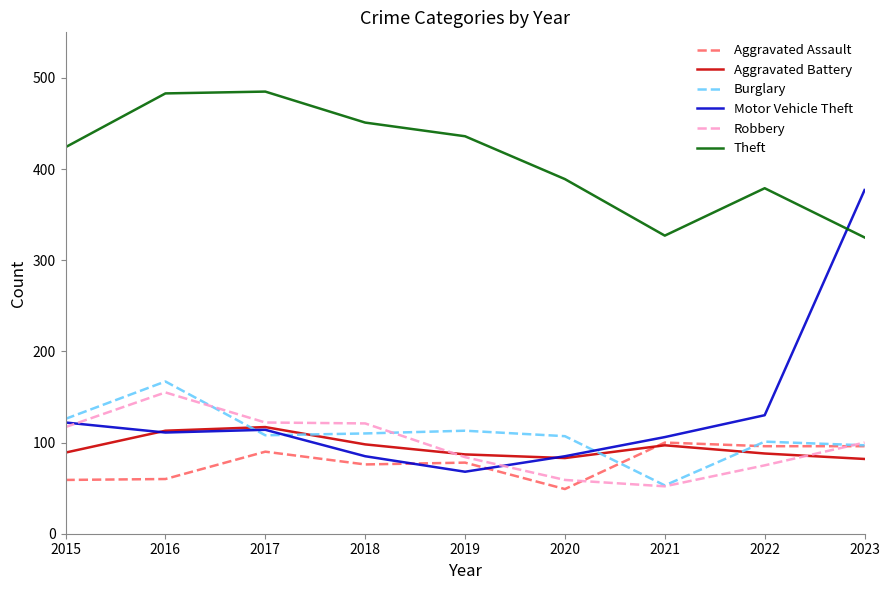

At which category does Motor Vehicle Theft reach its first local peak?

2017